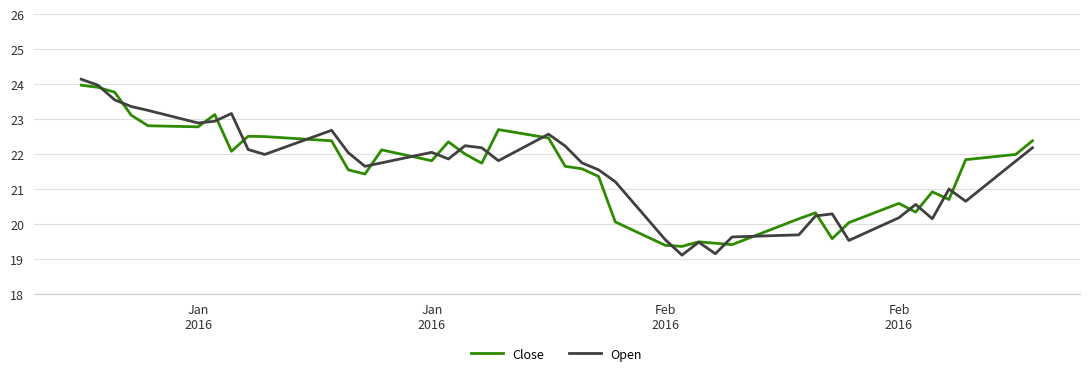

Which series has the widest spread of values?

Open